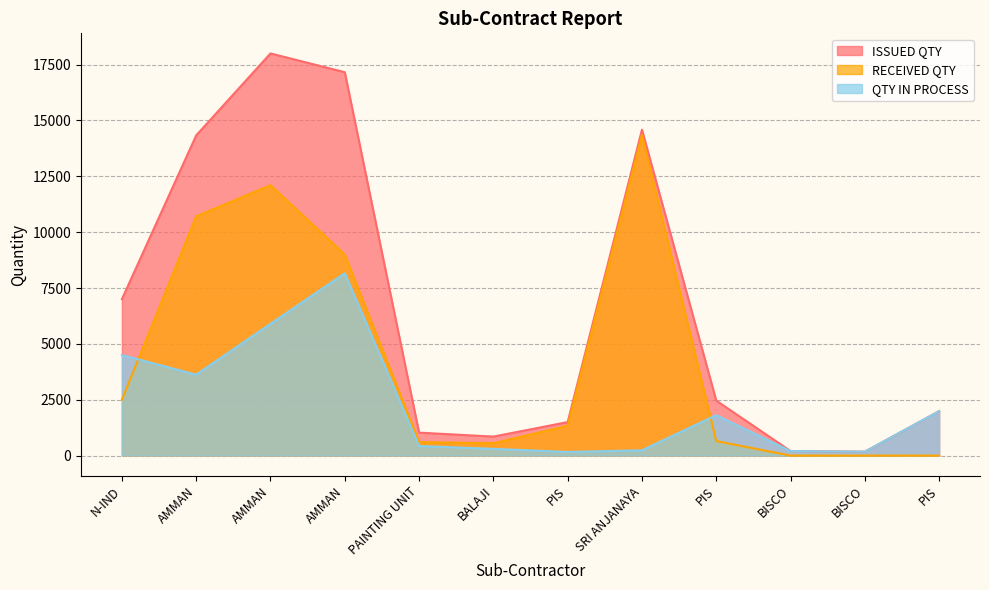

Does the chart have visible grid lines?

Yes